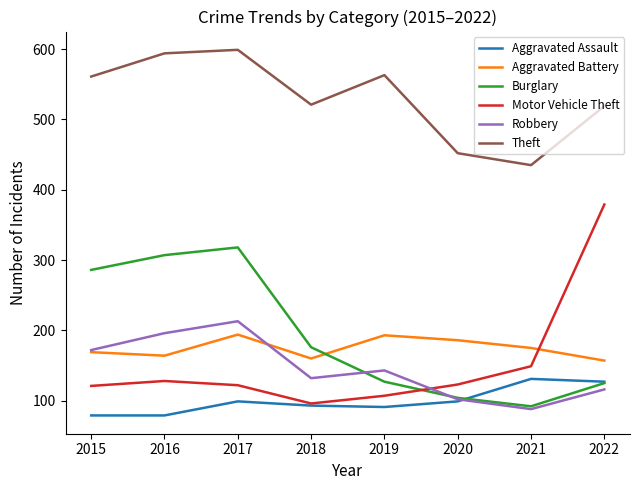

Is this an area chart (filled region under the line)?

No